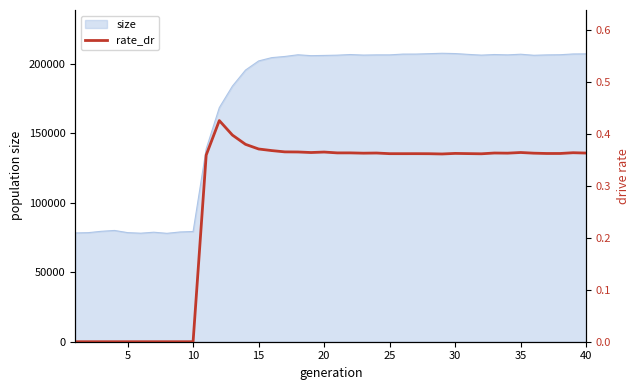

How many values are above zero?

30